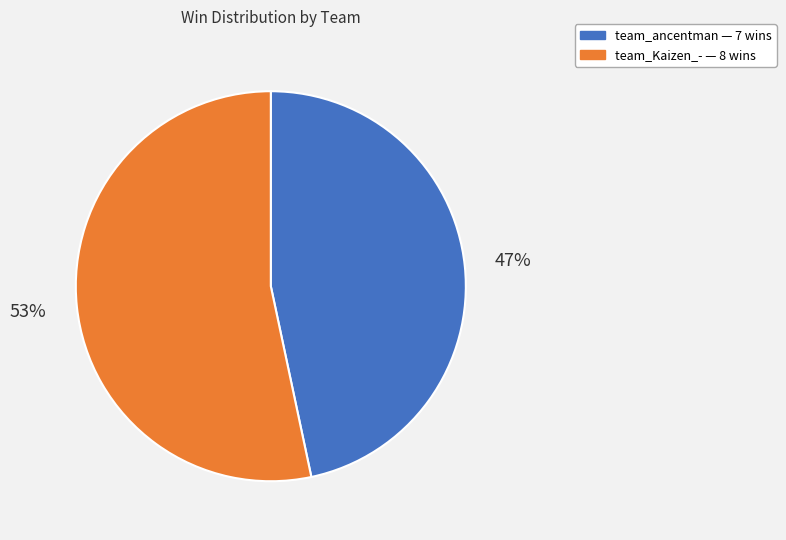

The team_Kaizen_- slice represents 45% of the pie. True or false?

False